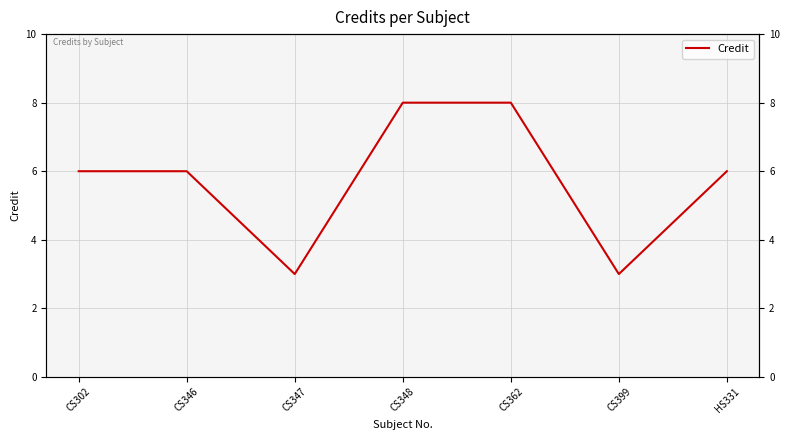

Is this an area chart (filled region under the line)?

No